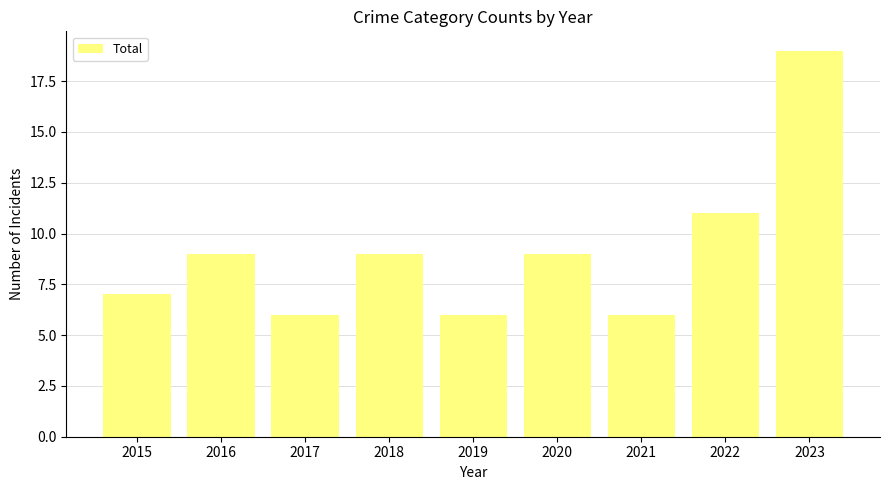

Count the number of data series in this chart.

1